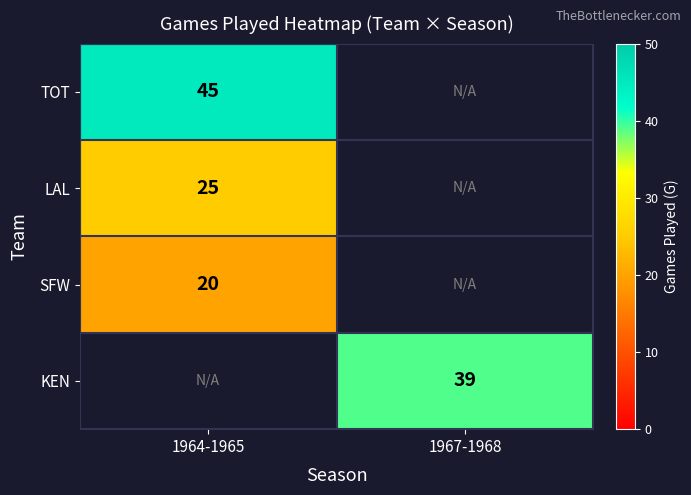

The value of LAL at 1964-1965 is 8. True or false?

False